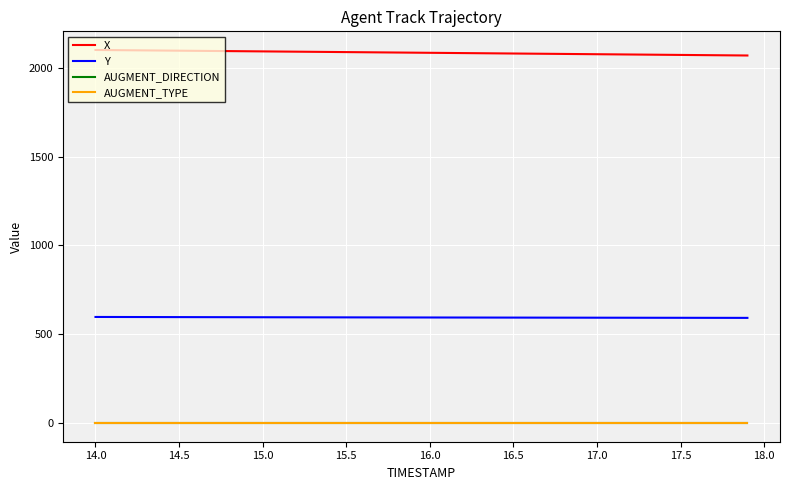

What is the maximum value for Y?

597.4